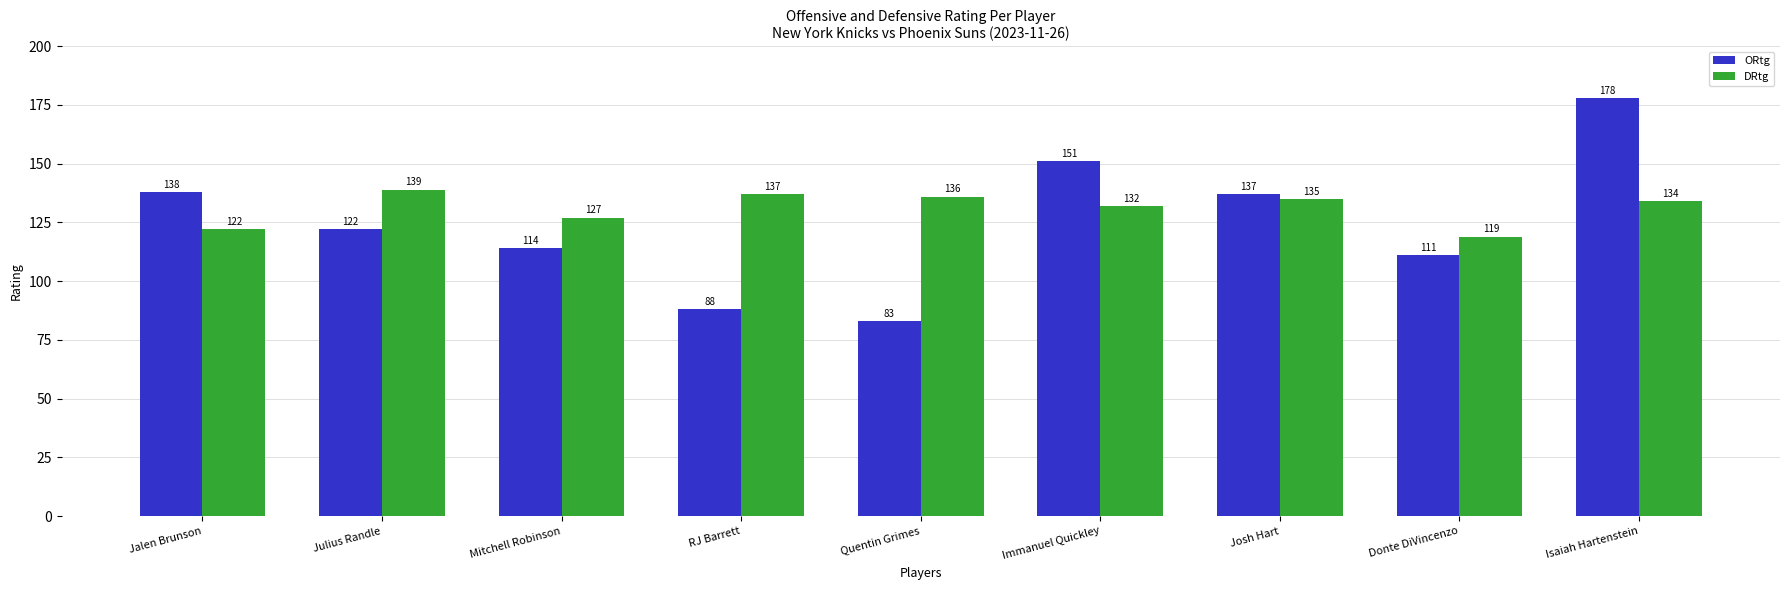

How many groups of bars are there?

9